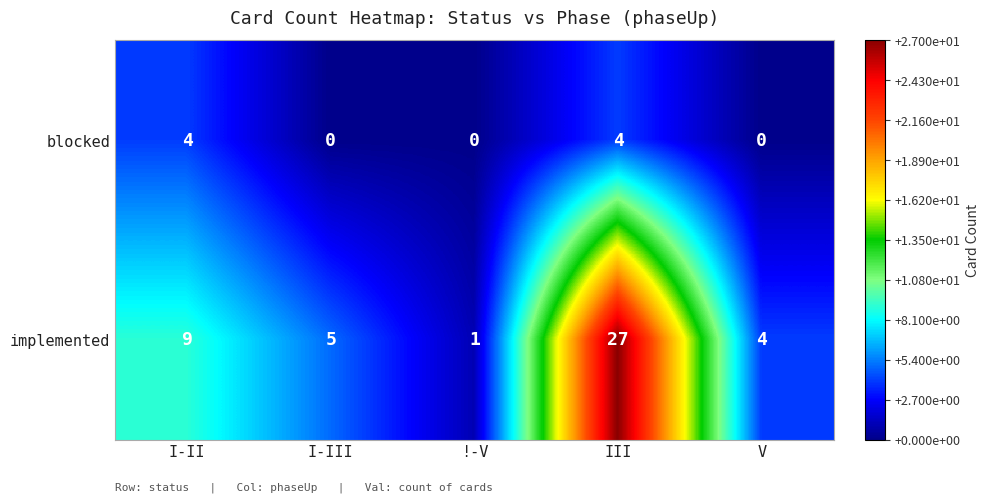

The implemented series shows 6 at I-II. True or false?

False